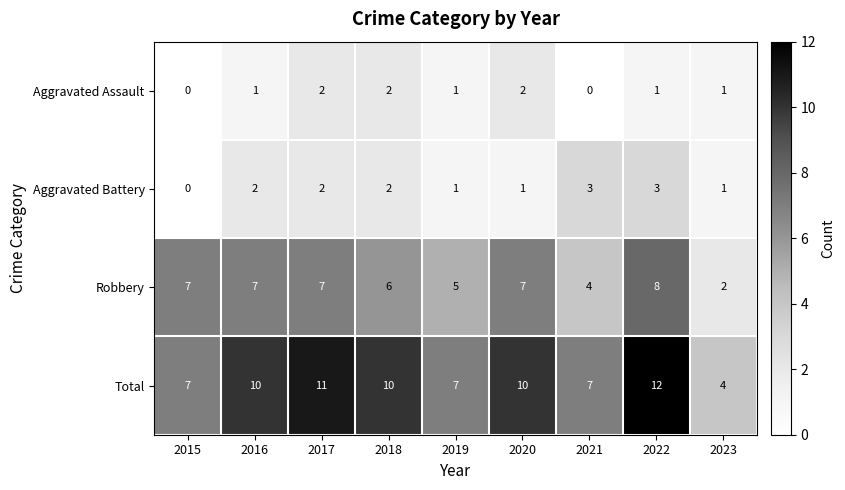

How many categories are shown in the chart?

9